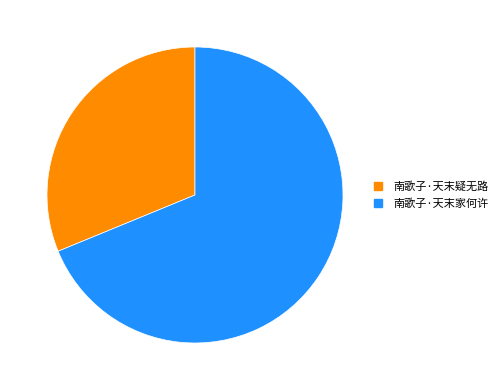

Is it true that 南歌子·天末家何许 is 69% of the pie?

True